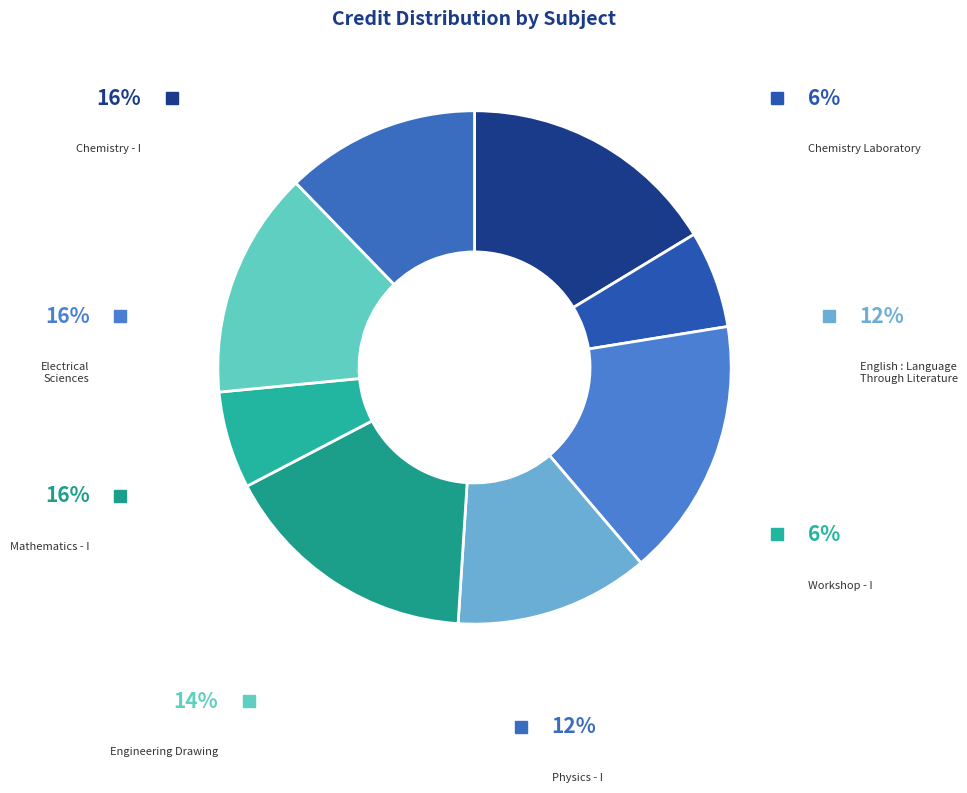

How many segments does this pie chart have?

8